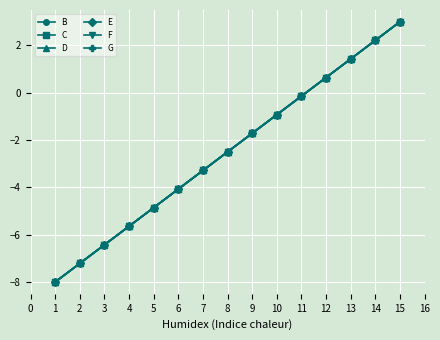

What is the difference between the maximum and minimum values in the F series?

11.0